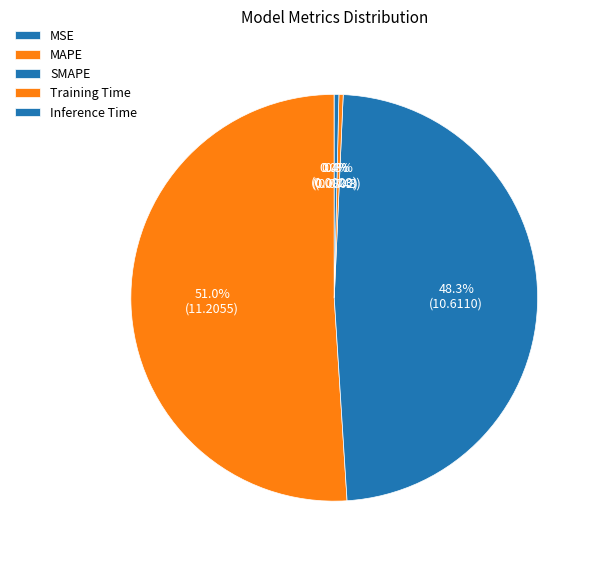

How much of the chart is everything except MSE?

100.0%